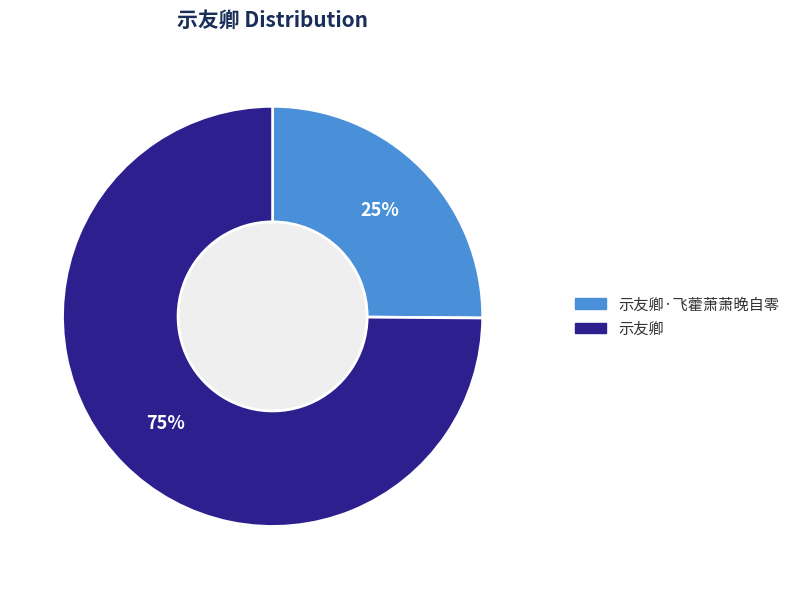

True or false: 示友卿 accounts for 75% of the total.

True